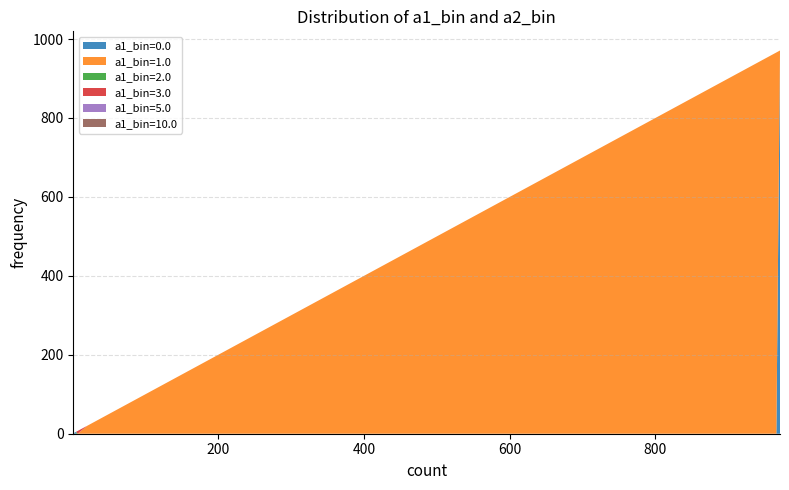

Reading left to right, extract all data points from this chart.

a1_bin=0.0: 971	5	3	1	0	0	0	0	0	0
a1_bin=1.0: 0	0	0	0	966	20	0	0	0	0
a1_bin=2.0: 0	0	0	0	0	0	5	0	0	0
a1_bin=3.0: 0	0	0	0	0	0	0	7	0	0
a1_bin=5.0: 0	0	0	0	0	0	0	0	1	0
a1_bin=10.0: 0	0	0	0	0	0	0	0	0	1